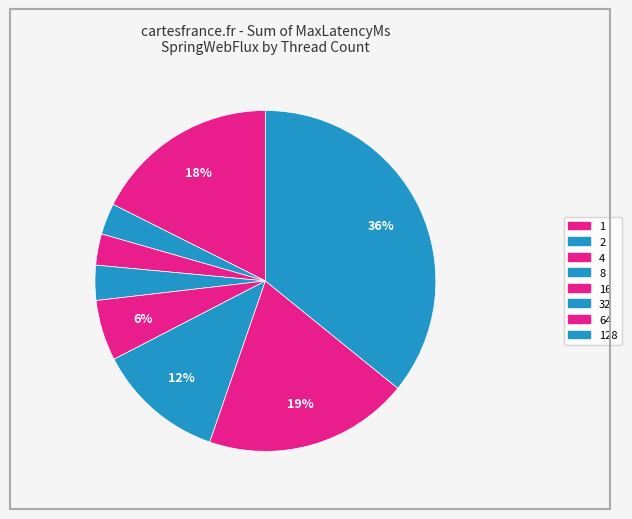

How many segments does this pie chart have?

8